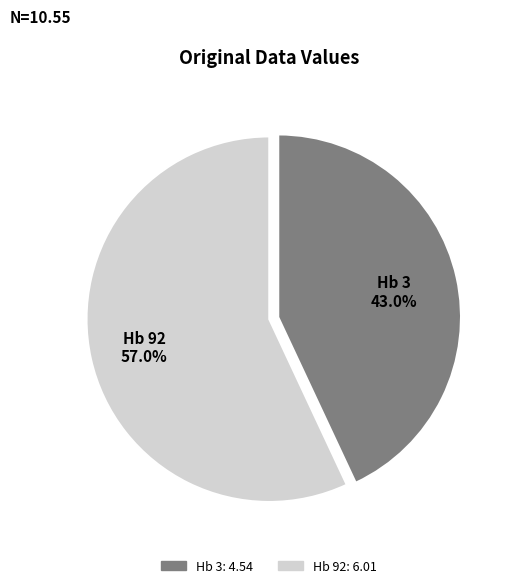

What percentage is the Hb 92 slice, to the nearest percent?

57%